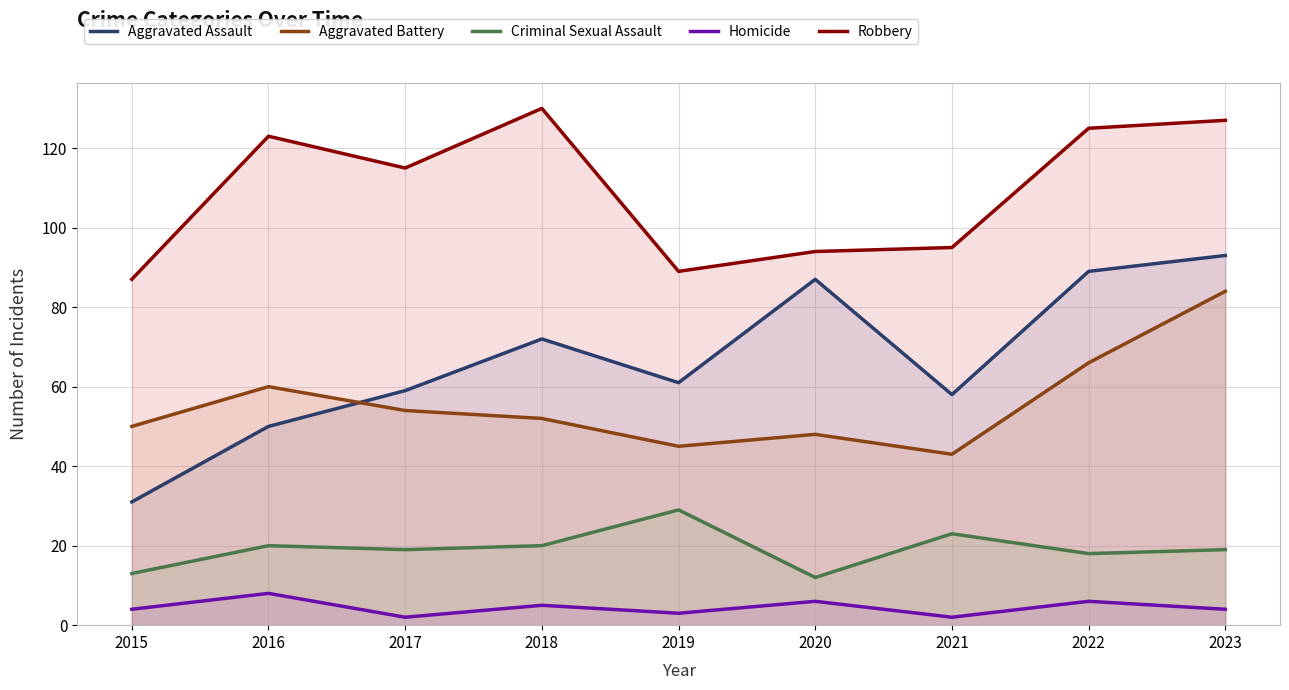

What is the sum of the Homicide values at 2018 and 2017?

7